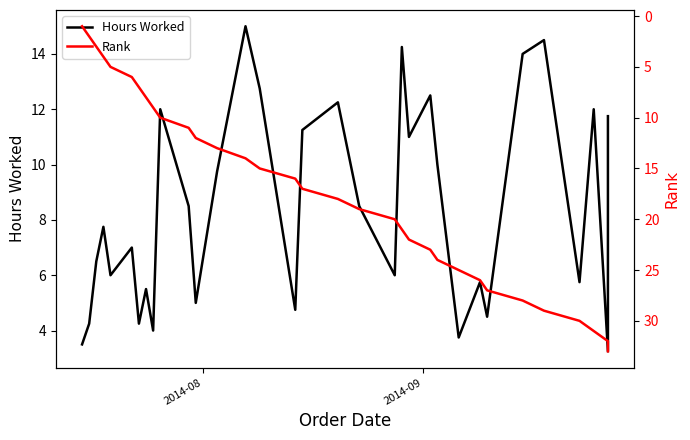

List the series in order of their overall mean, lowest first.

Hours Worked, Rank